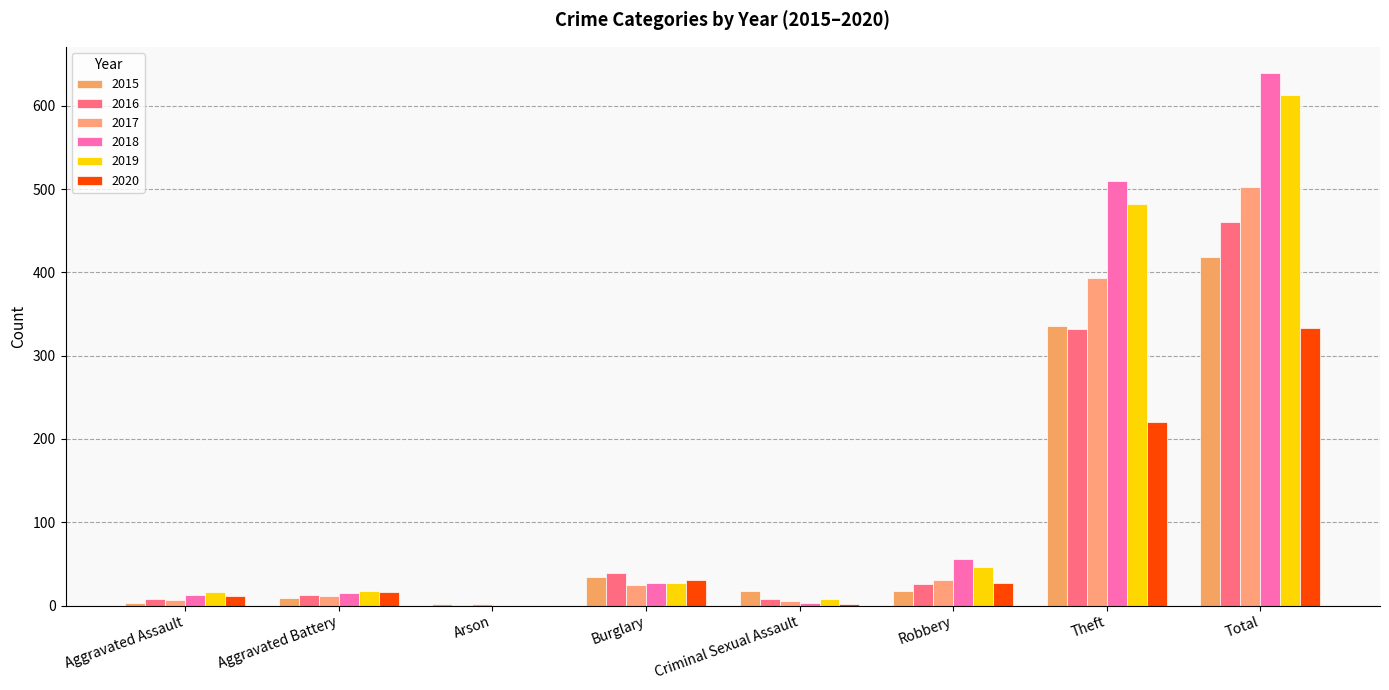

At which category does the chart reach its minimum across all series?

Arson